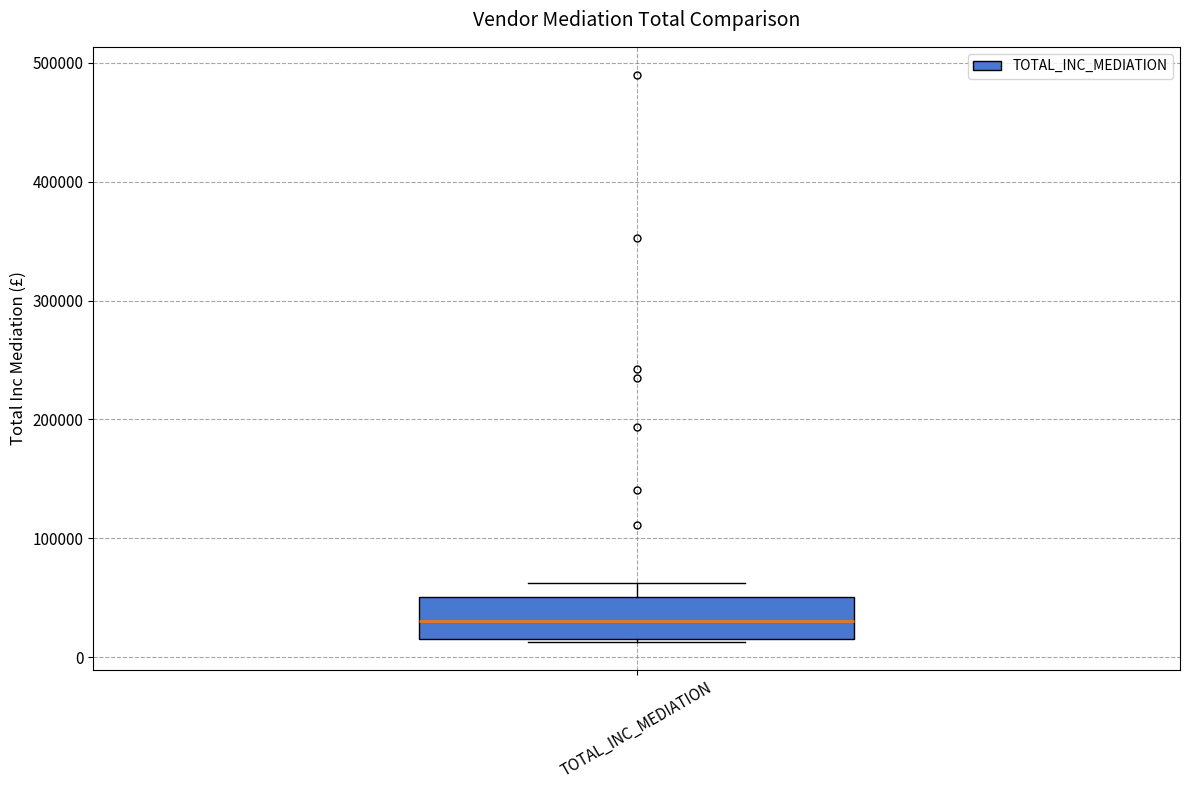

Transcribe this box plot: give where the median line is, the range the box spans, and where the two whiskers end, as read against the y-axis. The values are not printed on the chart, so give them approximately, as read against the axis.

median 30000, box 20000 to 50000, whiskers 10000 to 60000